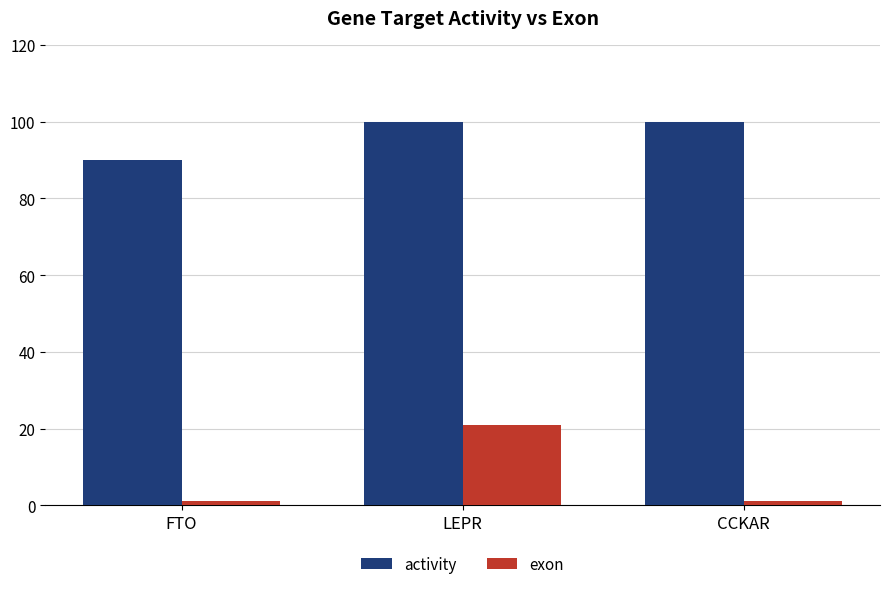

What is the difference between the highest and lowest values at CCKAR?

99